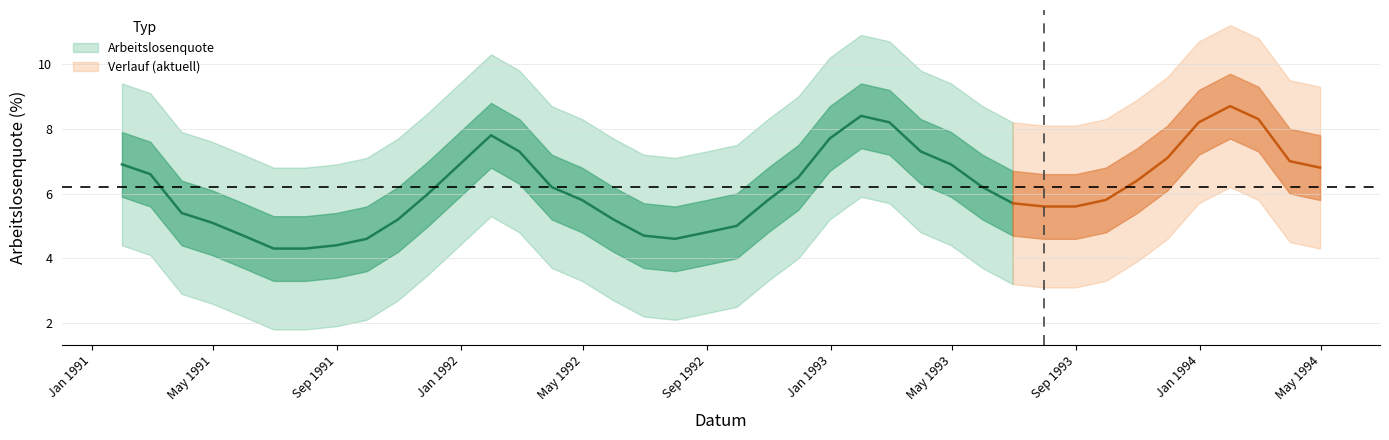

What is the difference between the maximum and minimum values?

4.4